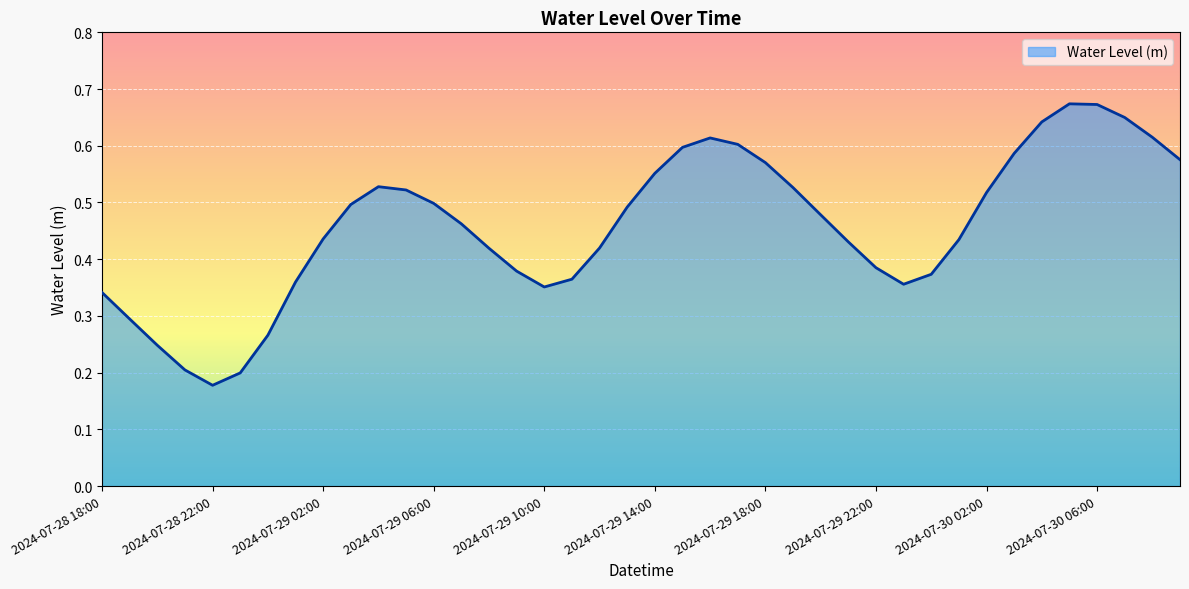

List the labels in order of value, largest first.

2024-07-30 05:00, 2024-07-30 06:00, 2024-07-30 07:00, 2024-07-30 04:00, 2024-07-30 08:00, 2024-07-29 16:00, 2024-07-29 17:00, 2024-07-29 15:00, 2024-07-30 03:00, 2024-07-30 09:00, 2024-07-29 18:00, 2024-07-29 14:00, 2024-07-29 04:00, 2024-07-29 19:00, 2024-07-29 05:00, 2024-07-30 02:00, 2024-07-29 06:00, 2024-07-29 03:00, 2024-07-29 13:00, 2024-07-29 20:00, 2024-07-29 07:00, 2024-07-29 02:00, 2024-07-30 01:00, 2024-07-29 21:00, 2024-07-29 12:00, 2024-07-29 08:00, 2024-07-29 22:00, 2024-07-29 09:00, 2024-07-30 00:00, 2024-07-29 11:00, 2024-07-29 01:00, 2024-07-29 23:00, 2024-07-29 10:00, 2024-07-28 18:00, 2024-07-28 19:00, 2024-07-29 00:00, 2024-07-28 20:00, 2024-07-28 21:00, 2024-07-28 23:00, 2024-07-28 22:00